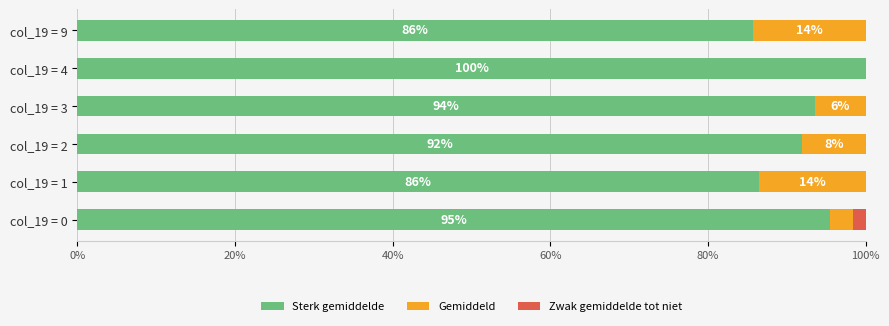

What is the total value across all series at col_19 = 3?

100.0